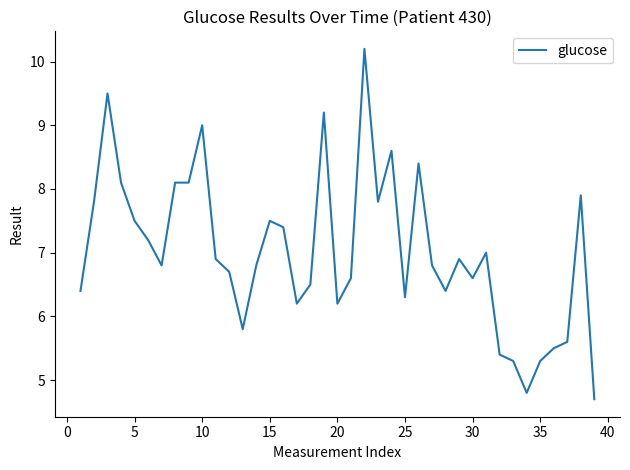

What is the difference between the maximum and minimum values?

5.5